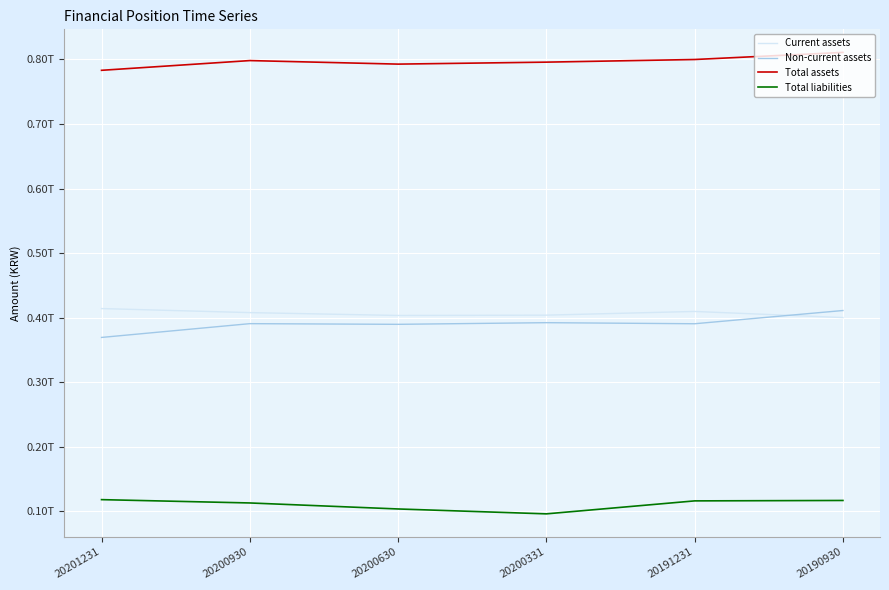

Does the chart display data point markers on the line(s)?

No